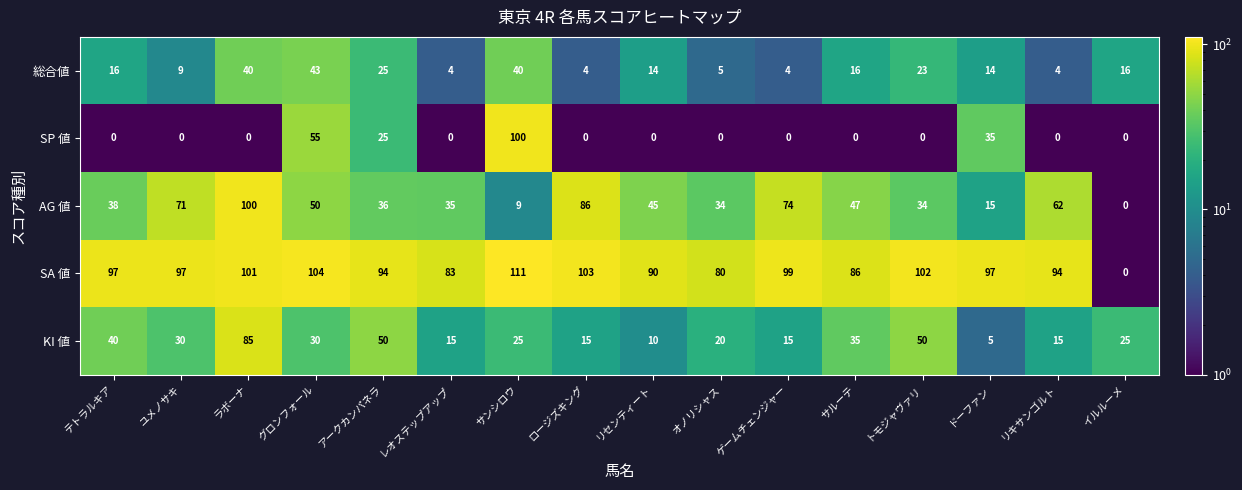

What is the maximum value for SA 値?

111